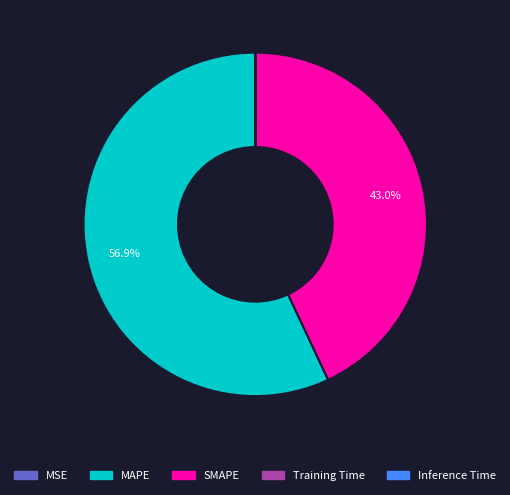

True or false: SMAPE accounts for 36% of the total.

False